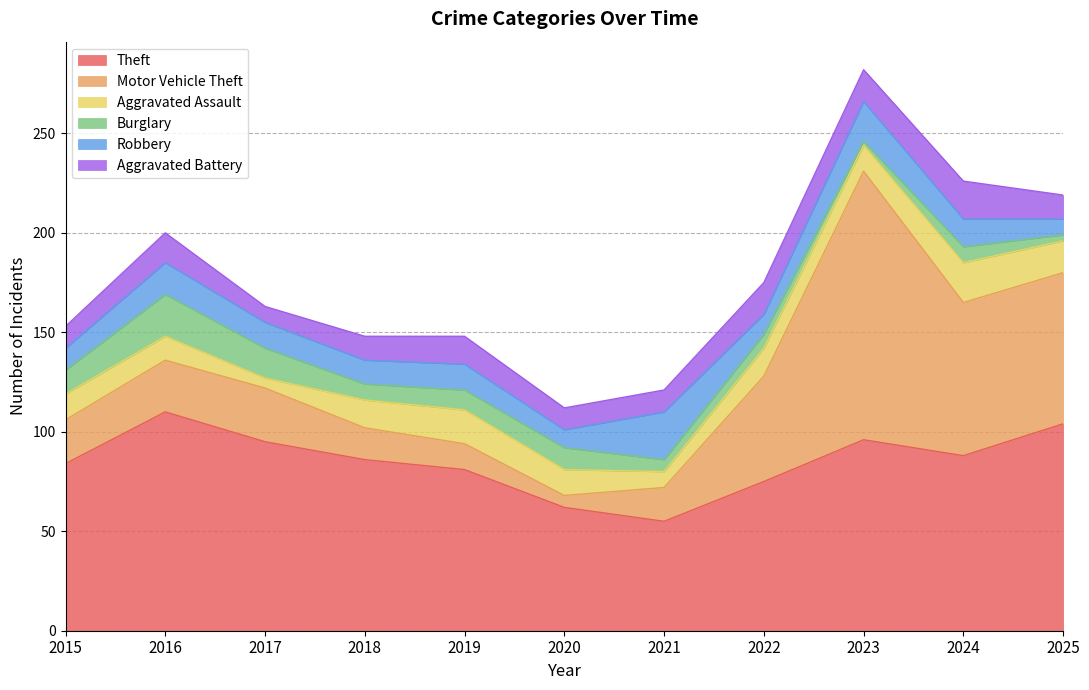

At 2018, list the series in order from smallest to largest.

Burglary, Robbery, Aggravated Battery, Aggravated Assault, Motor Vehicle Theft, Theft